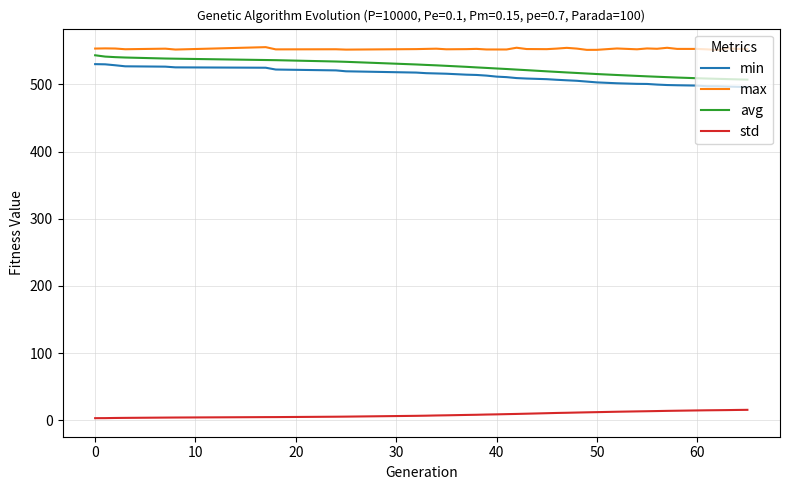

What is the greatest value displayed?

555.6